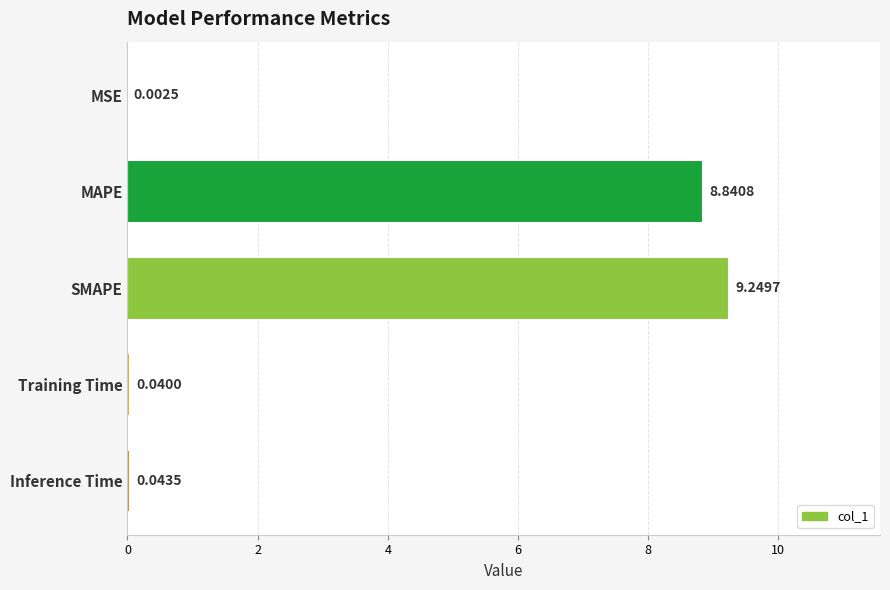

What is the sum of all values?

18.2